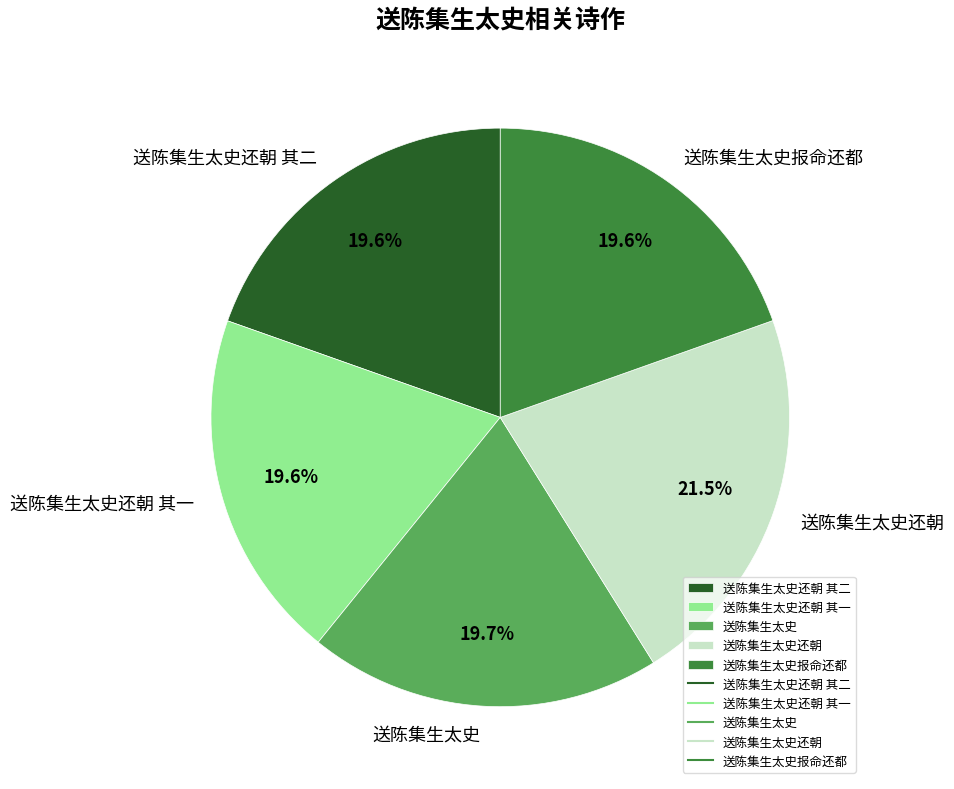

How many slices are in this pie chart?

5